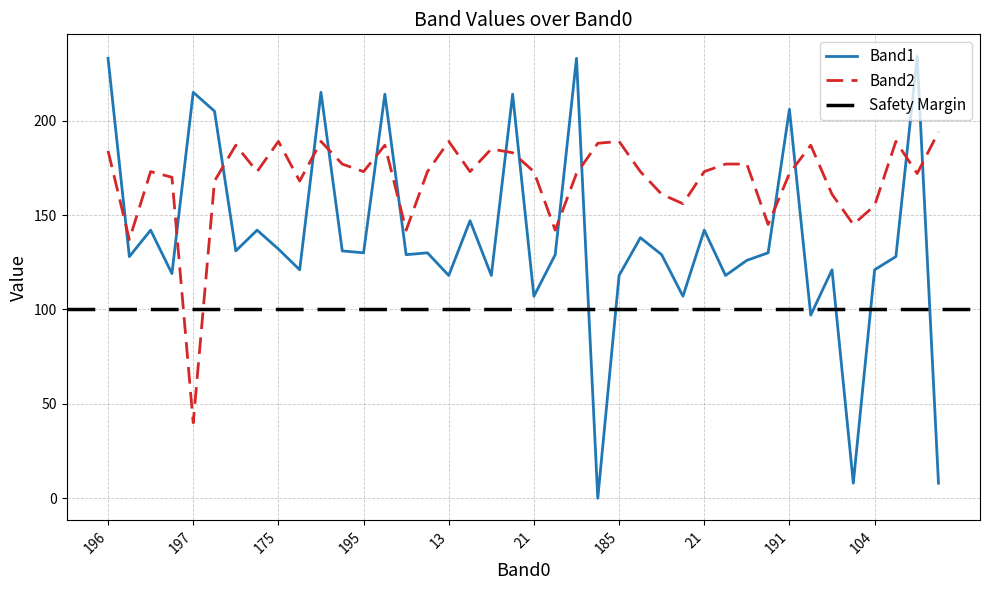

Where is the first local maximum for Band2?

70